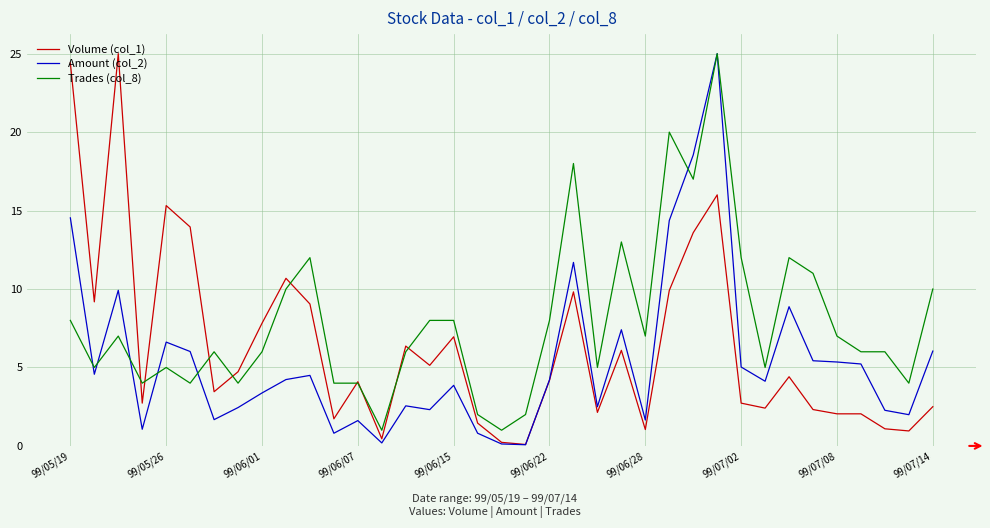

What is the minimum value for Trades (col_8)?

1.0